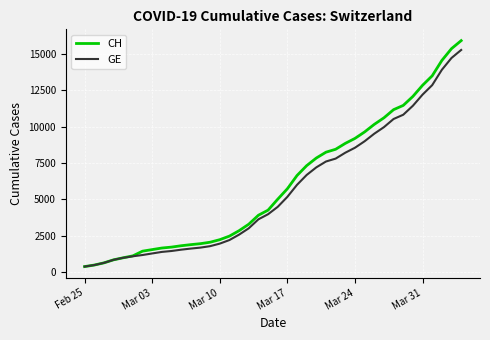

What is the maximum value shown in the chart?

15926